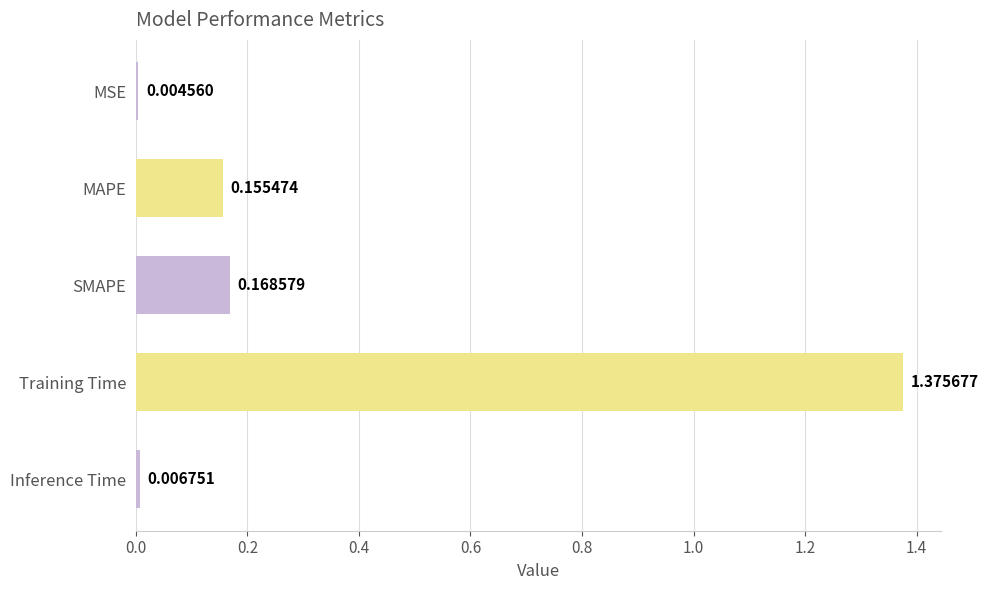

At which label is the value closest to 0?

MSE